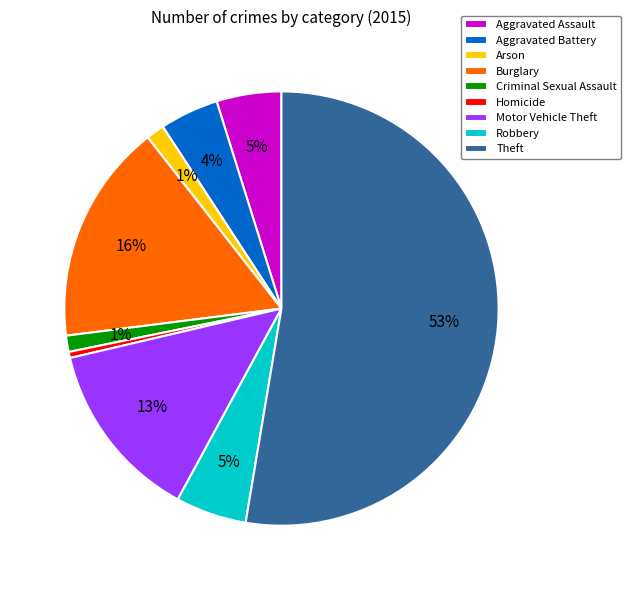

To the nearest percent, what percentage of the pie is Motor Vehicle Theft?

13%